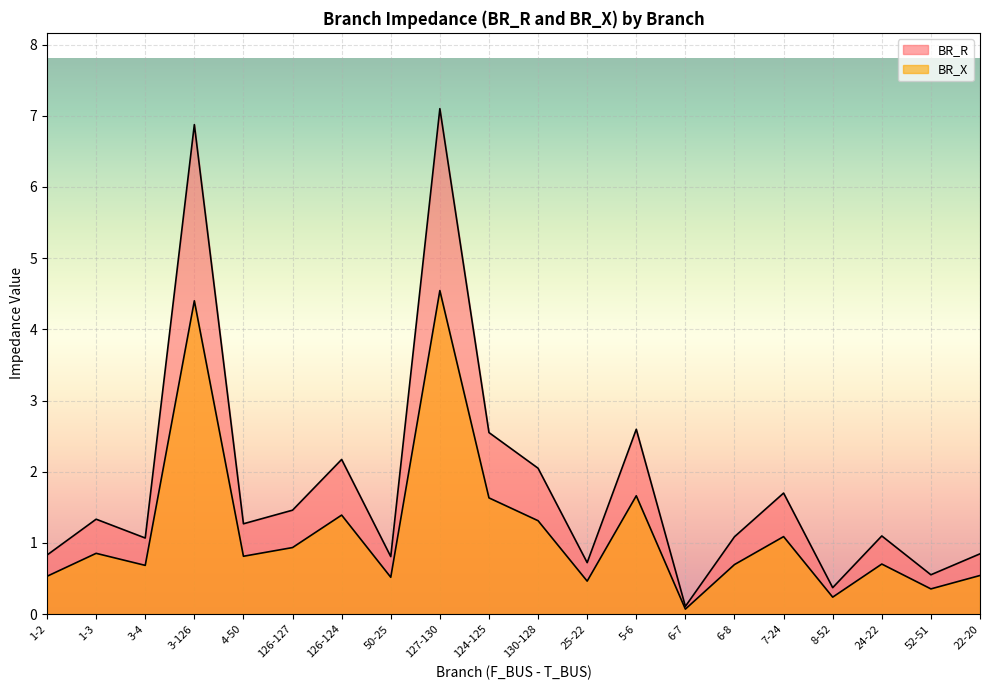

How many series are shown in this chart?

2